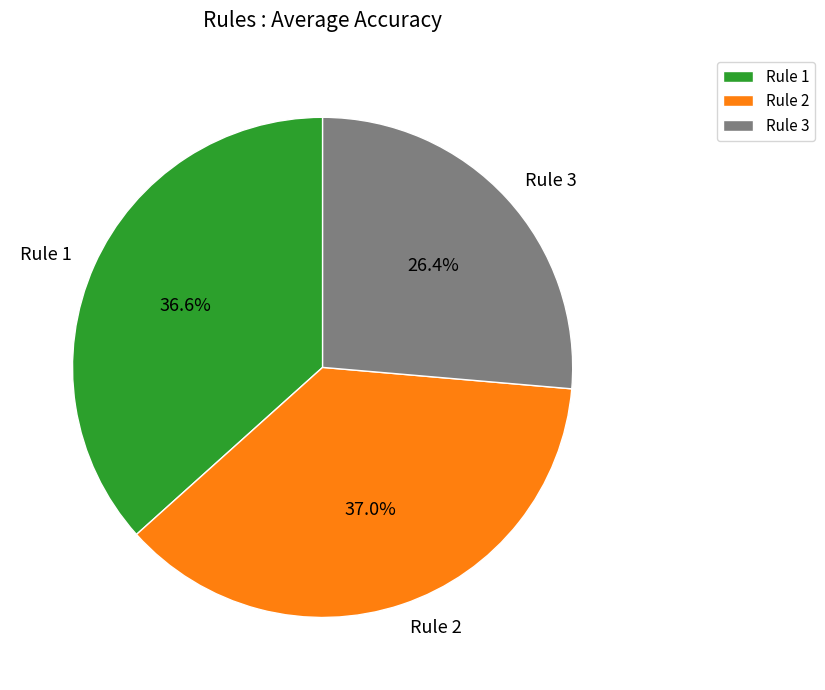

Is it true that Rule 3 is 26% of the pie?

True